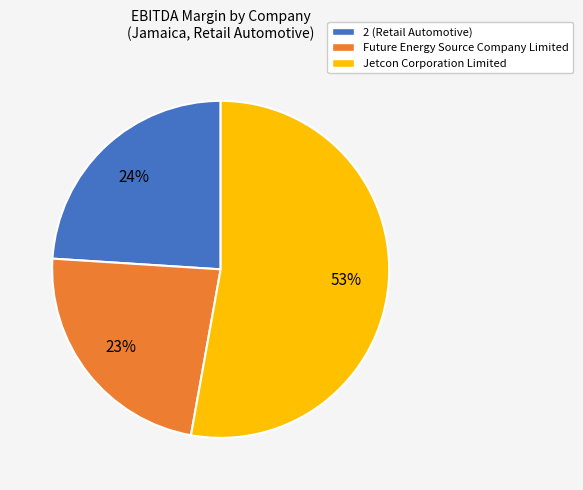

Which category has the smallest portion of the pie?

Future Energy Source Company Limited